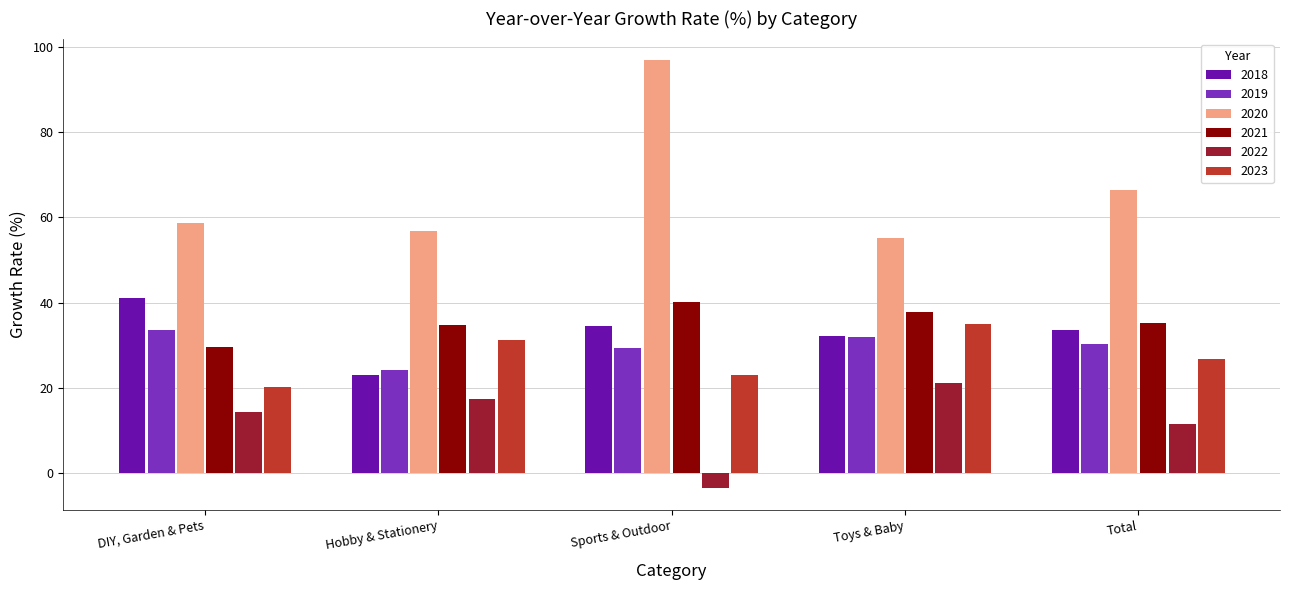

Reading right to left, list all the values displayed in this chart.

2018: 33.6	32.1	34.4	23.0	41.2
2019: 30.4	31.8	29.2	24.2	33.6
2020: 66.3	55.2	97.0	56.8	58.6
2021: 35.2	37.8	40.2	34.7	29.5
2022: 11.4	21.1	-3.6	17.3	14.4
2023: 26.7	35.1	22.9	31.1	20.1